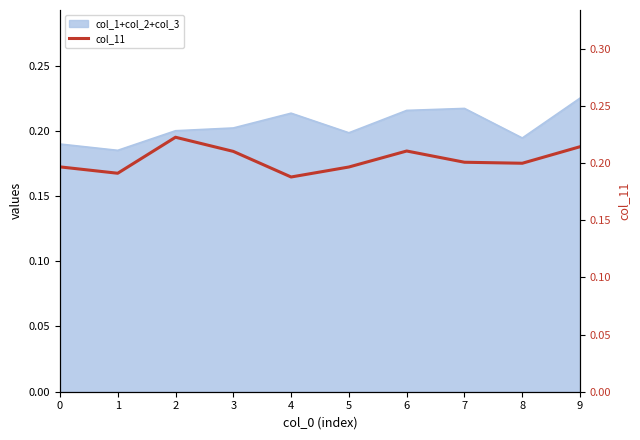

The value at 0 is 0.1. True or false?

False